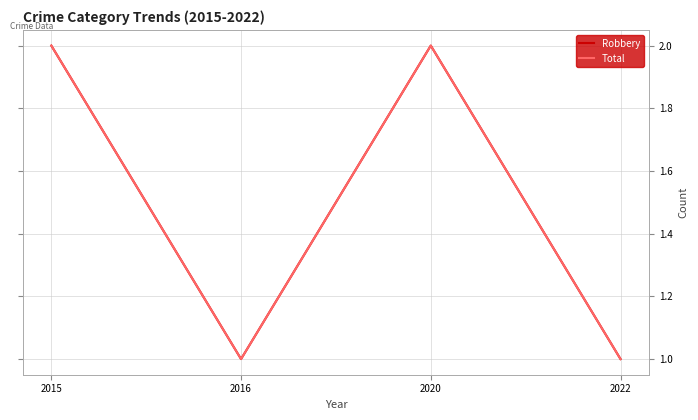

True or false: Total and Robbery intersect in this chart.

False